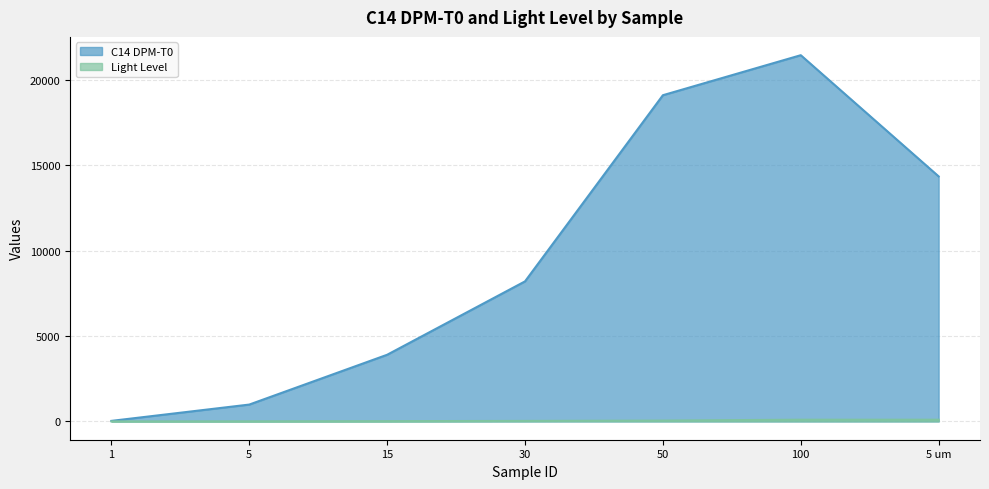

What is the label of the 1st point from the right?

5 um